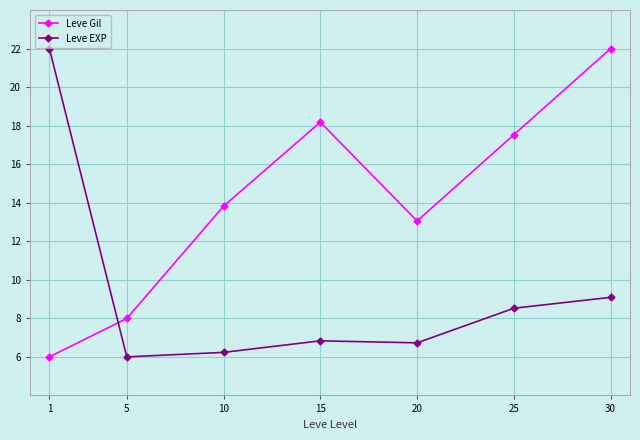

Rank the series by their average value, from highest to lowest.

Leve Gil, Leve EXP